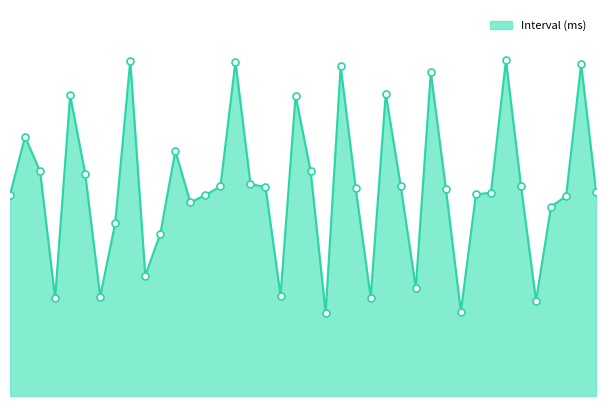

Reading left to right, what are all the values shown in this chart?

16.1	20.8	18.0	7.8	24.1	17.9	8.0	13.9	26.9	9.7	13.0	19.7	15.5	16.1	16.8	26.8	17.0	16.8	8.1	24.1	18.1	6.7	26.4	16.7	7.9	24.2	16.8	8.7	26.0	16.6	6.8	16.2	16.3	26.9	16.8	7.7	15.2	16.0	26.6	16.4